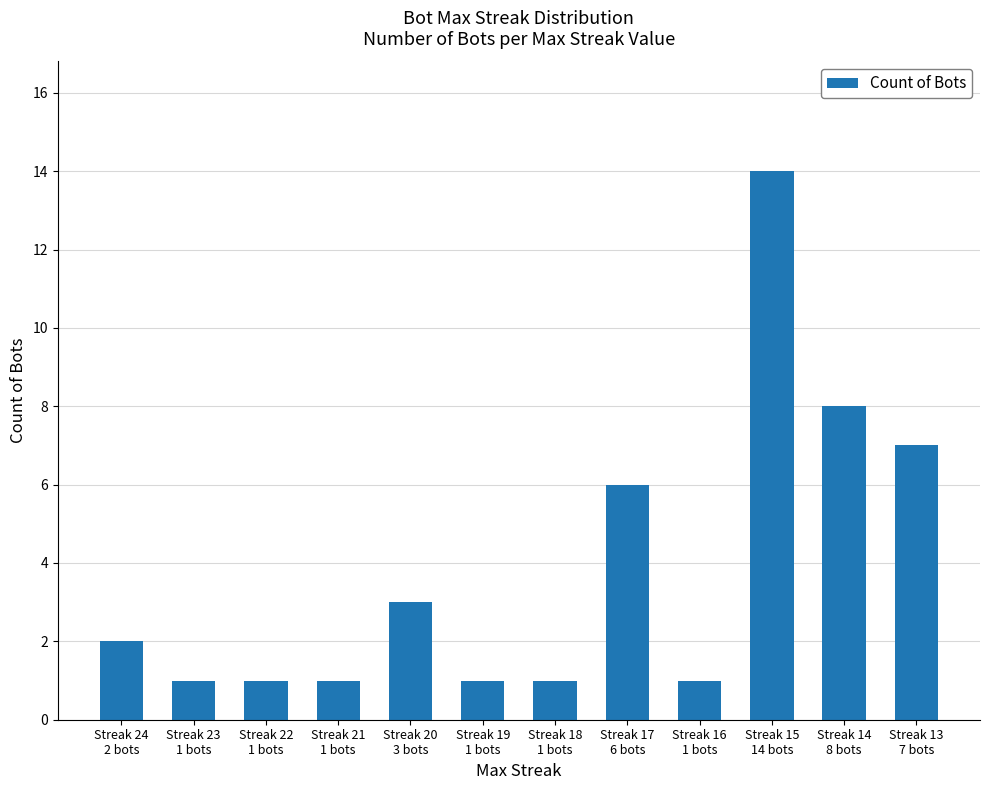

What is the difference between the maximum and minimum values?

13